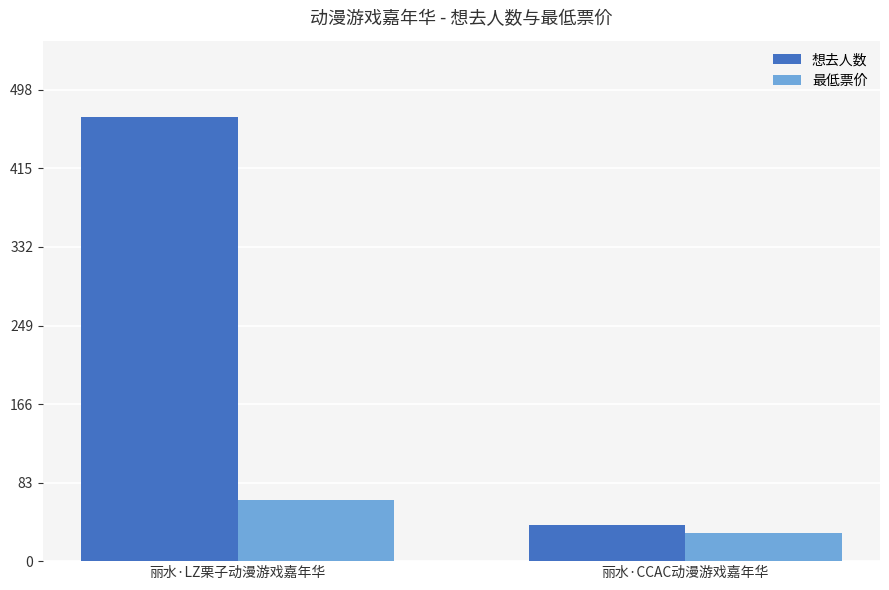

Between 丽水·LZ栗子动漫游戏嘉年华 and 丽水·CCAC动漫游戏嘉年华, which series saw the biggest shift?

想去人数